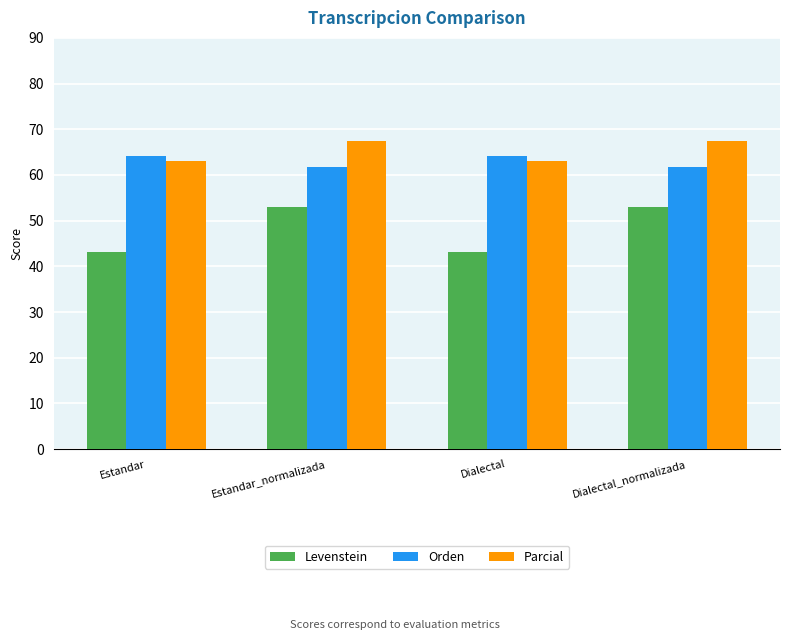

Does the chart contain stacked bars?

No